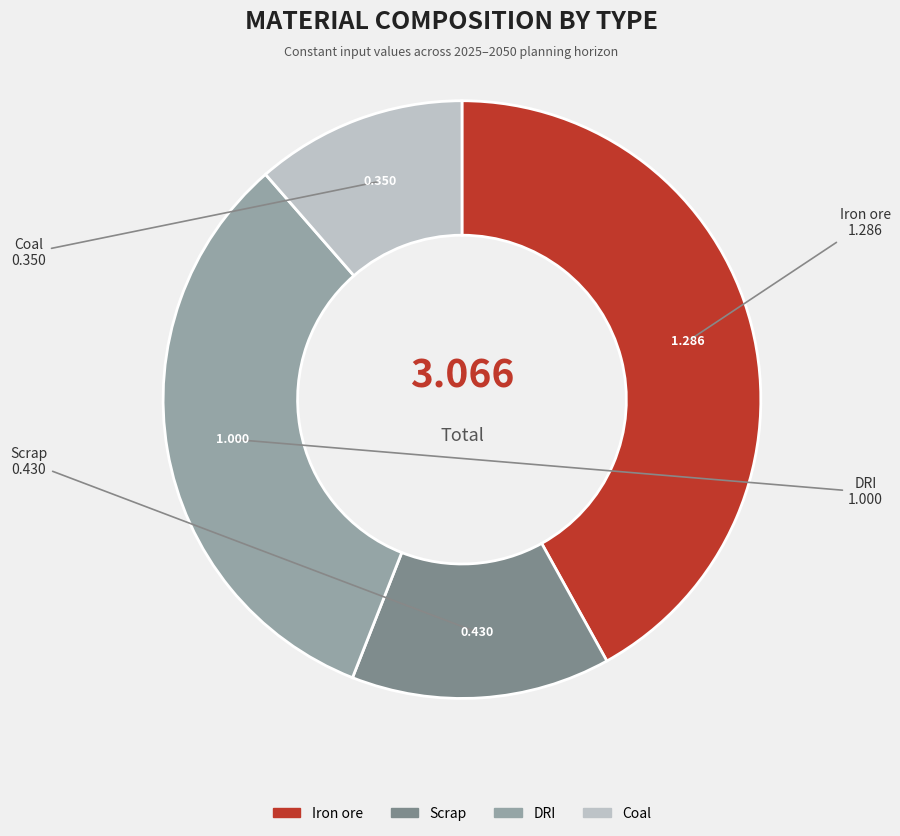

Is there any slice that represents more than half of the pie?

No